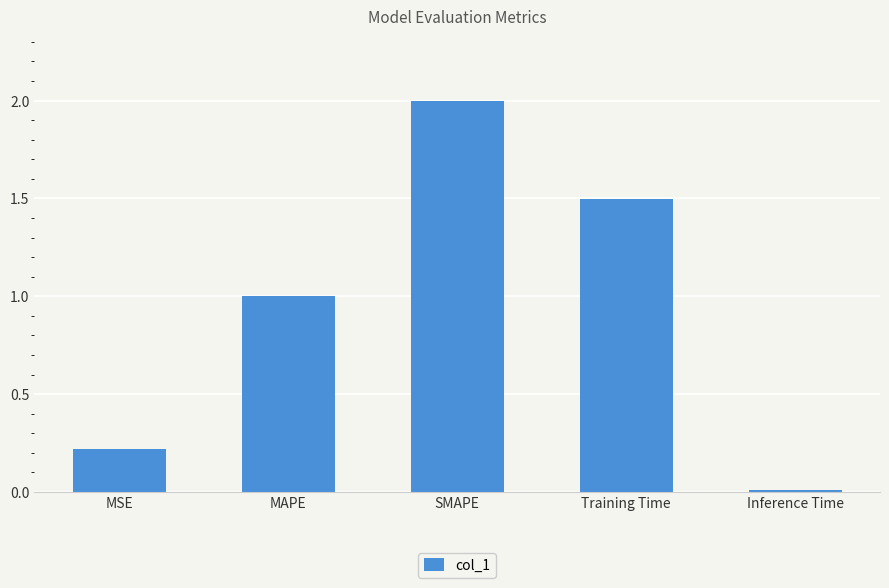

Which has a higher value, Training Time or SMAPE?

SMAPE